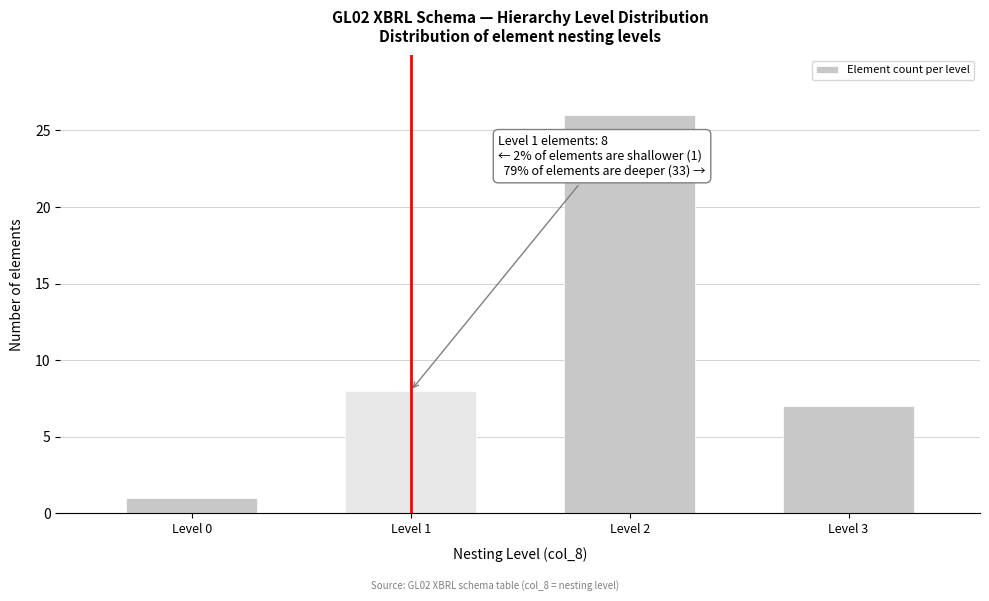

Reading left to right, transcribe all the data shown in this chart.

Level 0=1	Level 1=8	Level 2=26	Level 3=7